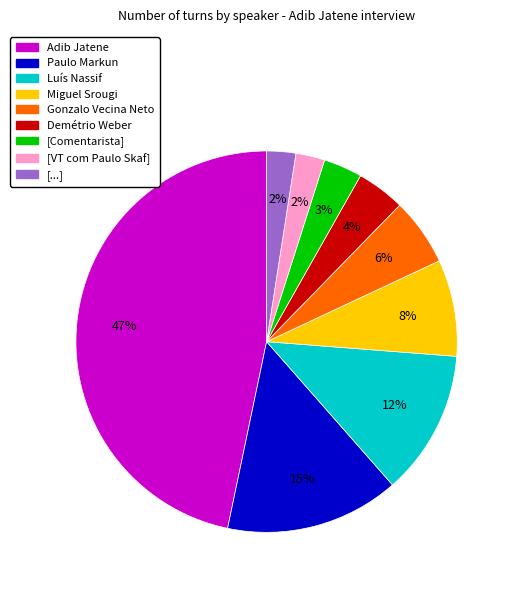

Between Demétrio Weber and Paulo Markun, which is larger?

Paulo Markun